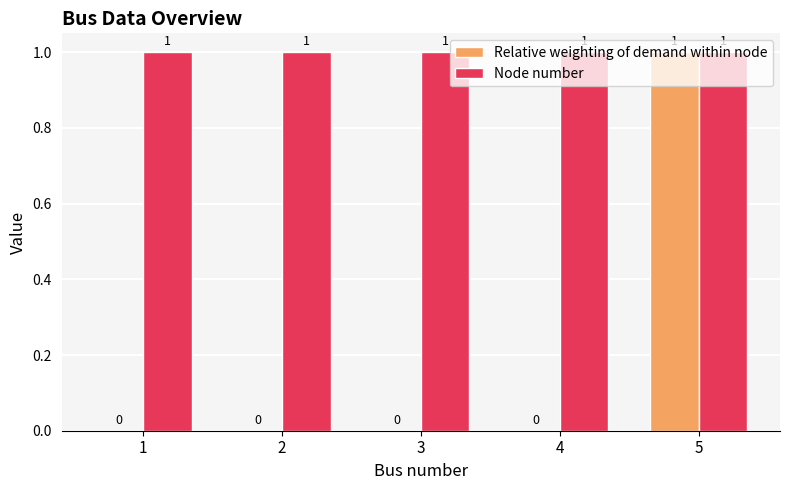

What is the sum of all Node number values?

5